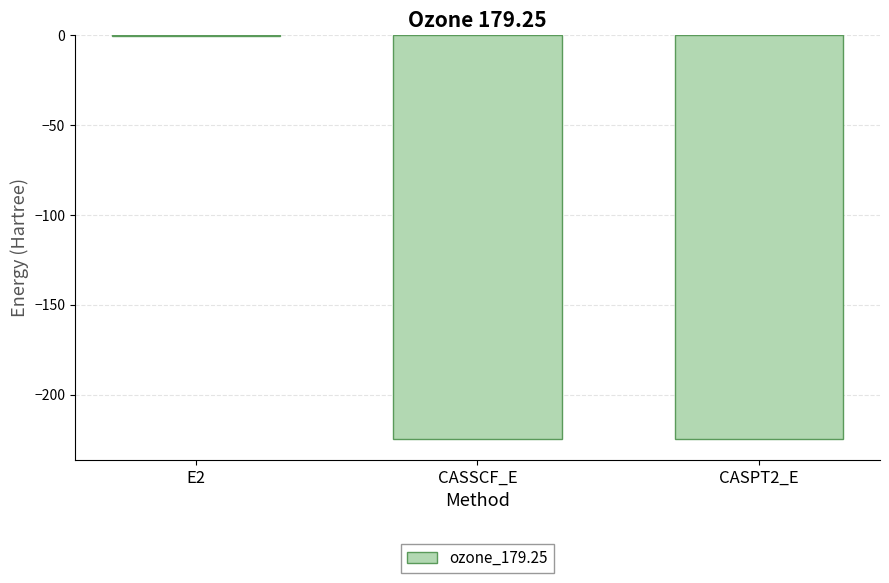

At which category does the chart reach its peak across all series?

E2